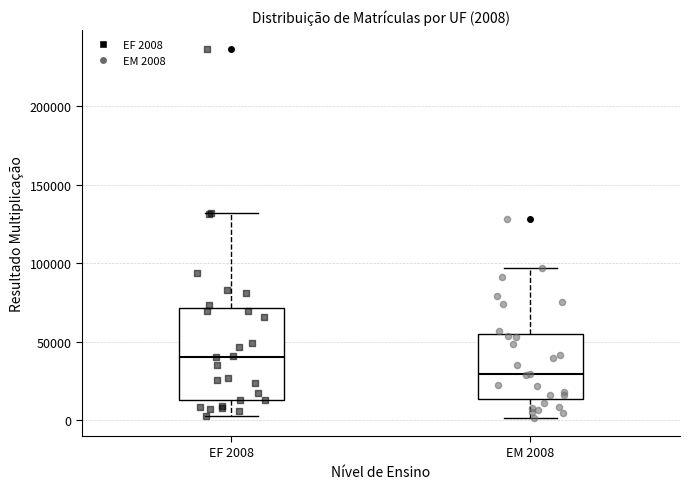

Which box is the tallest, from its lower edge to its upper edge?

EF 2008